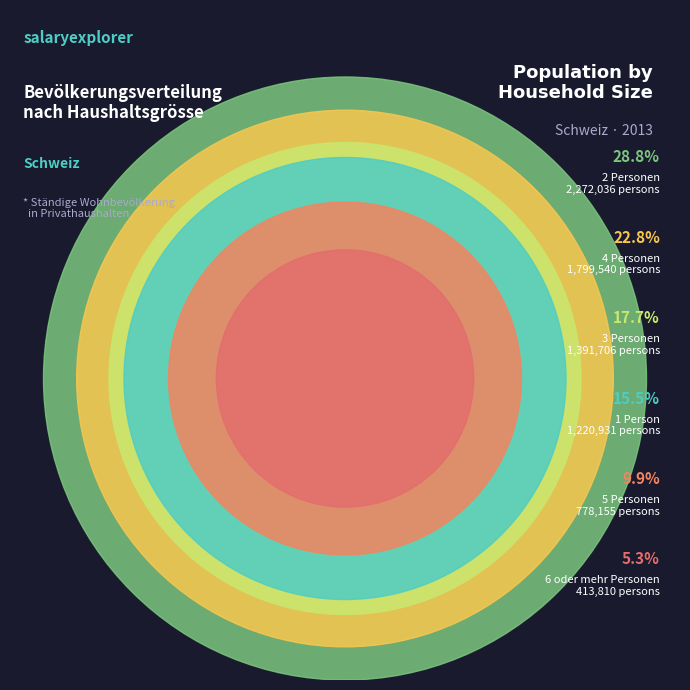

What is the change in value from 2 Personen to 6 oder mehr Personen?

-1858226